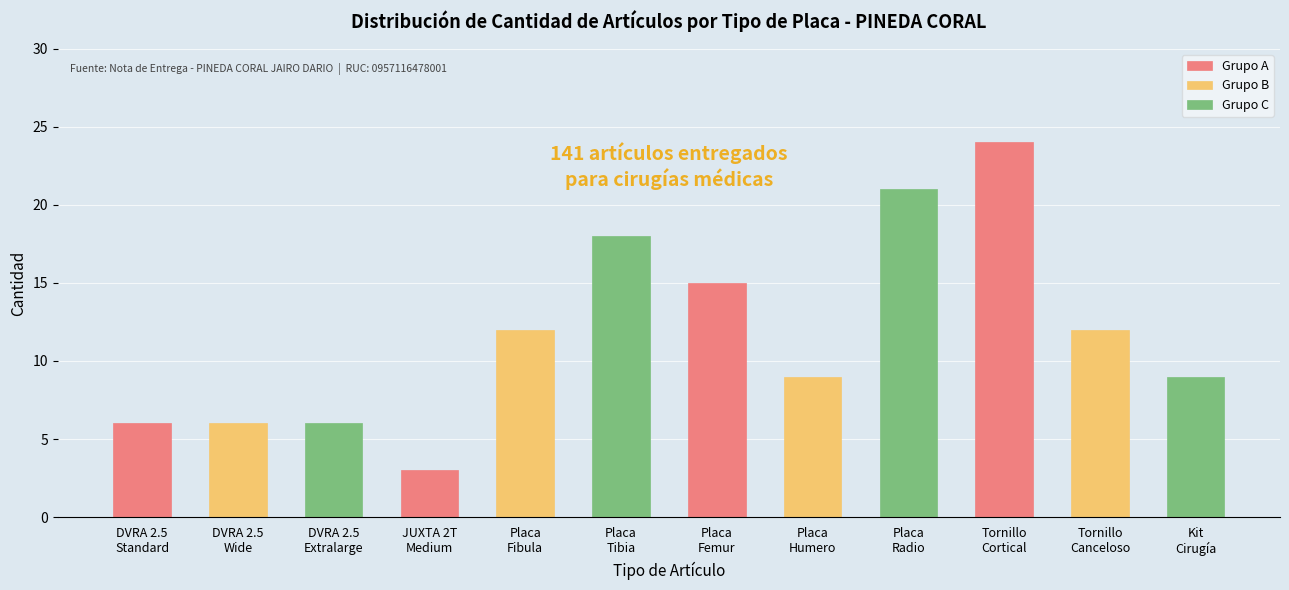

Which series has the largest total across all categories?

Grupo C